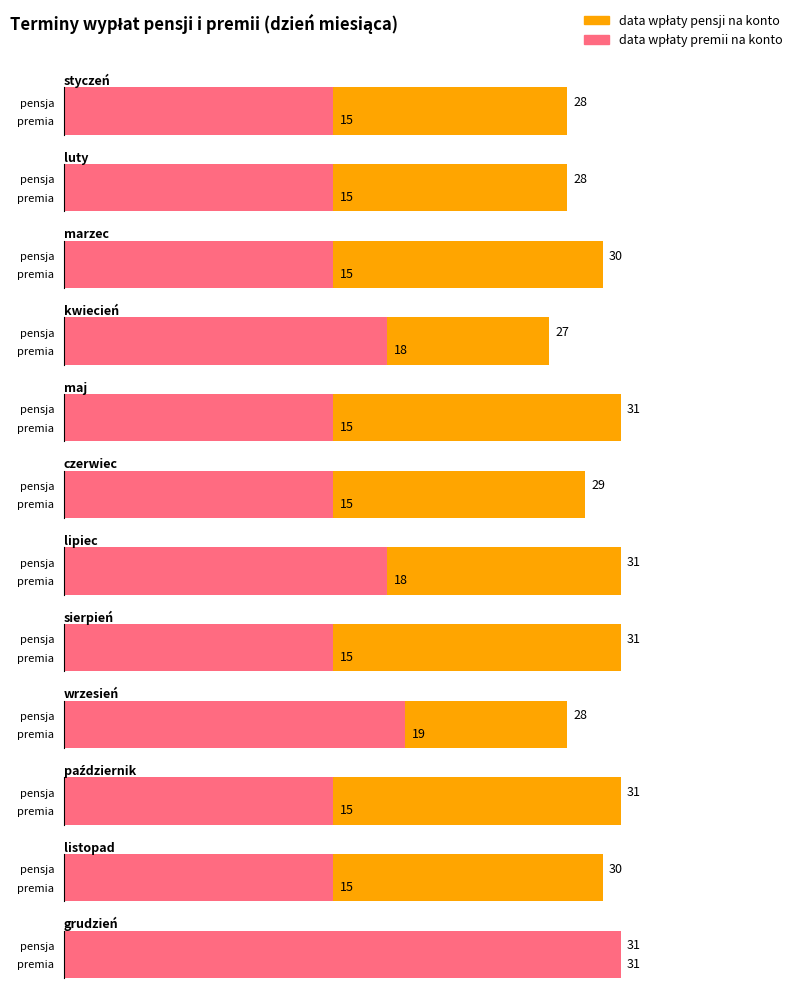

Where is data wpłaty pensji na konto nearest to the value 29?

czerwiec